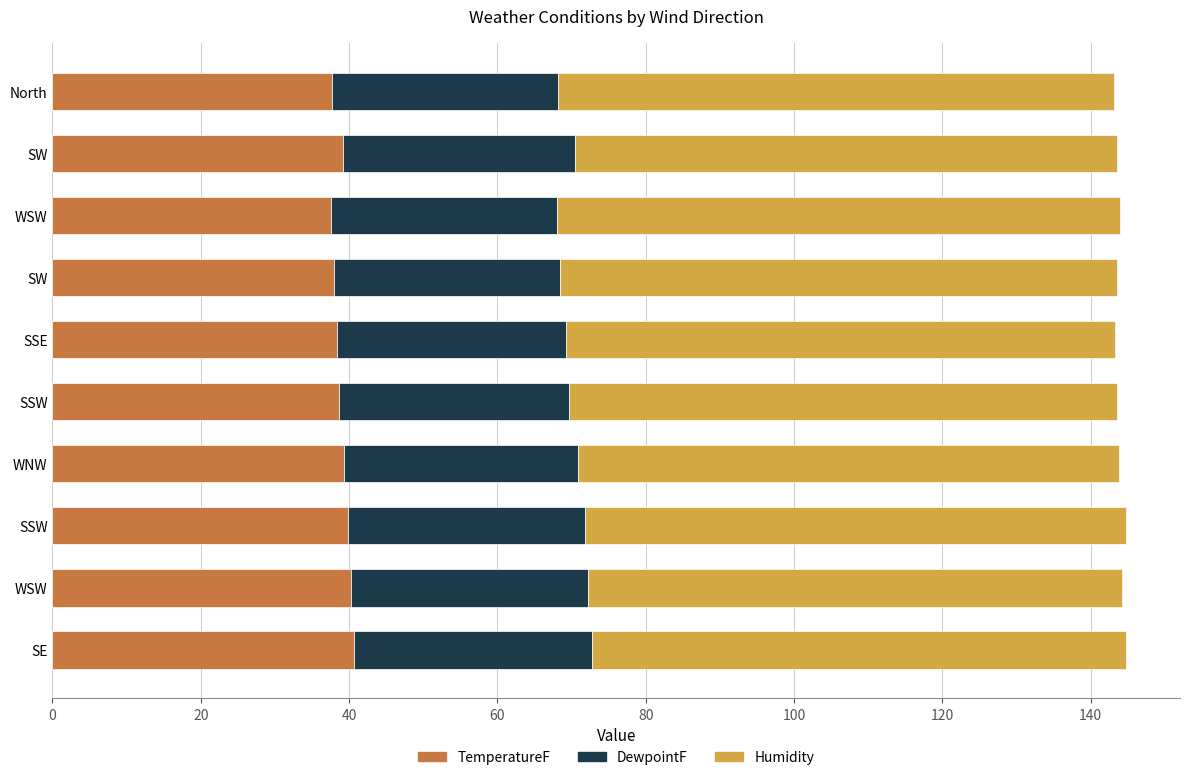

Which series has the widest spread of values?

Humidity